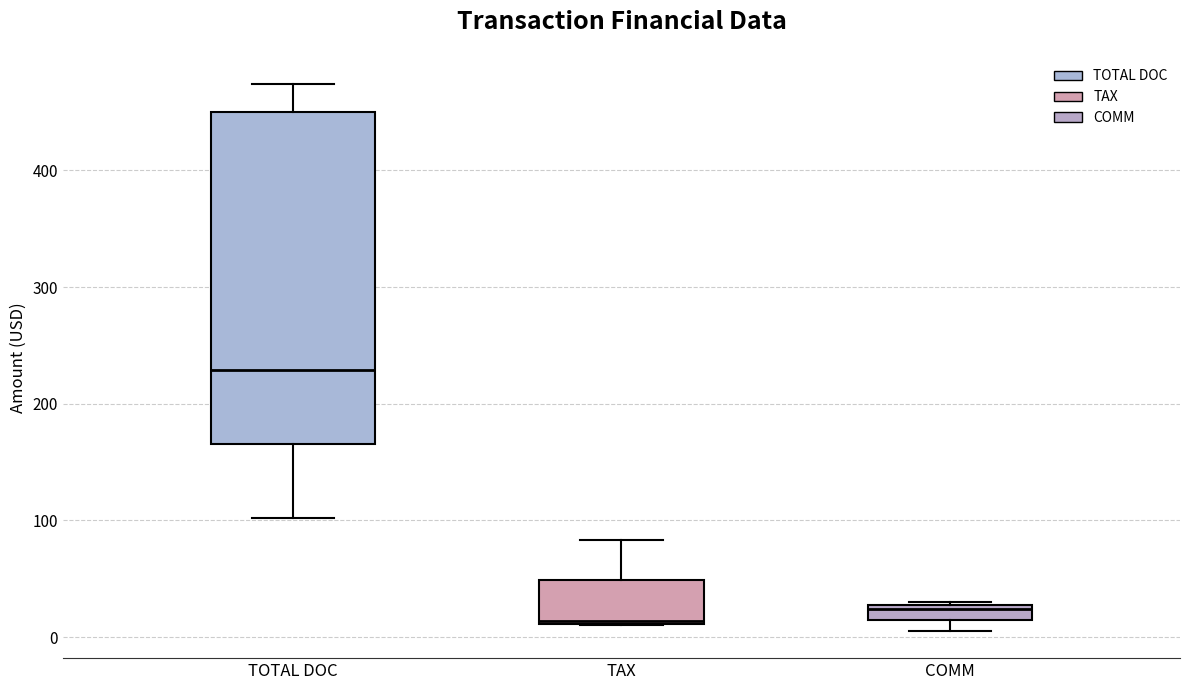

Where is the upper edge of the box for TAX on the y-axis? The values are not printed on the chart, so give them approximately, as read against the axis.

50